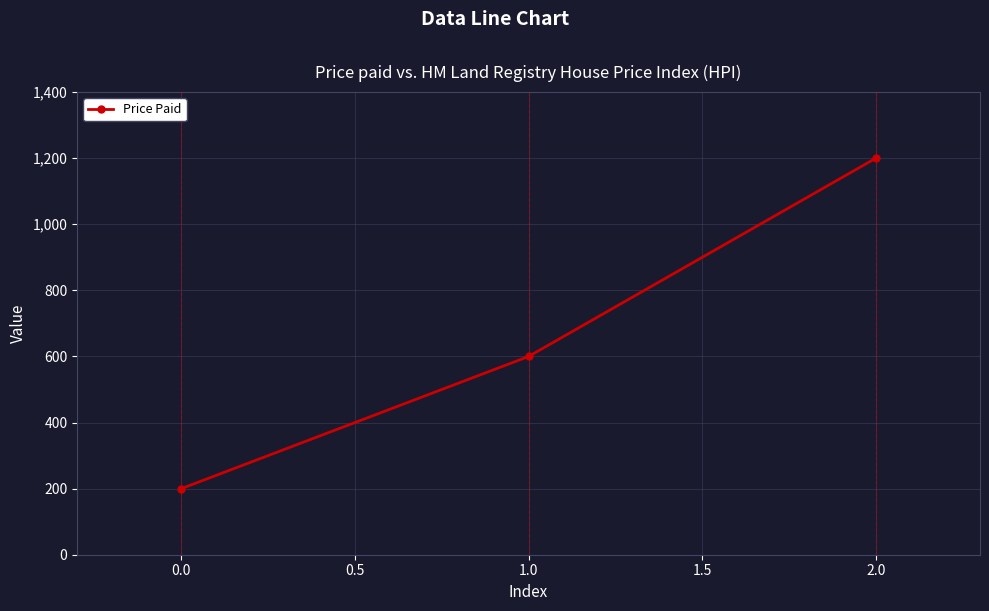

What is the greatest value displayed?

1200